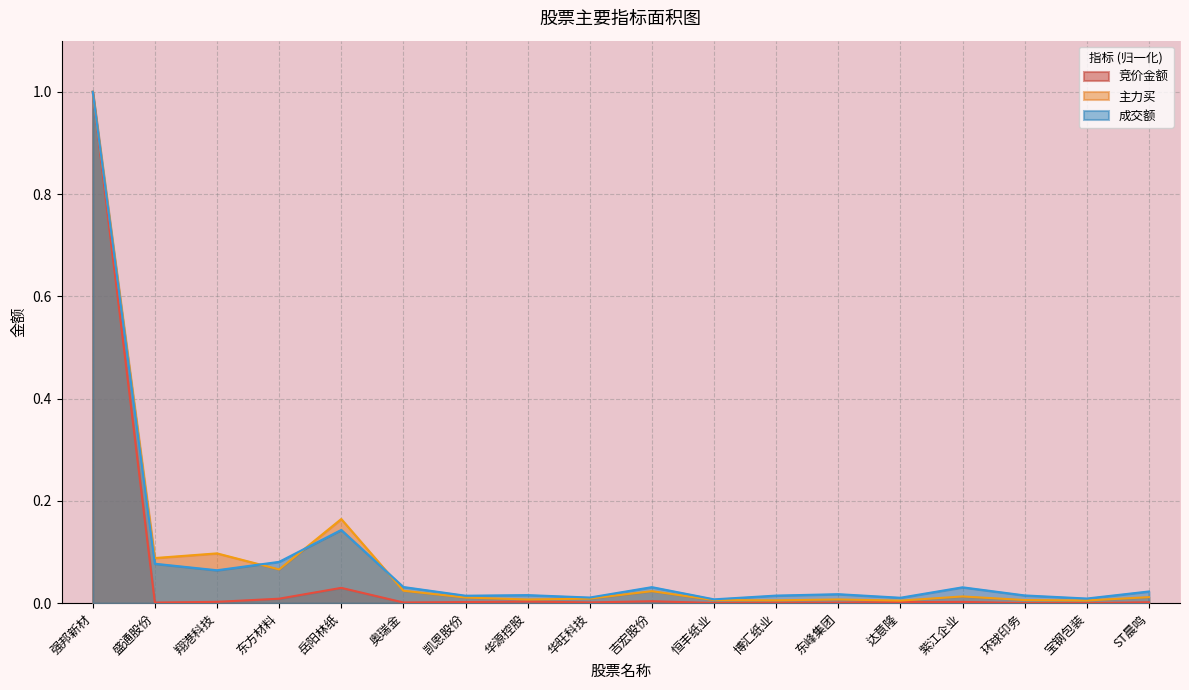

True or false: 主力买 has more than 1 points higher than both neighbors.

True